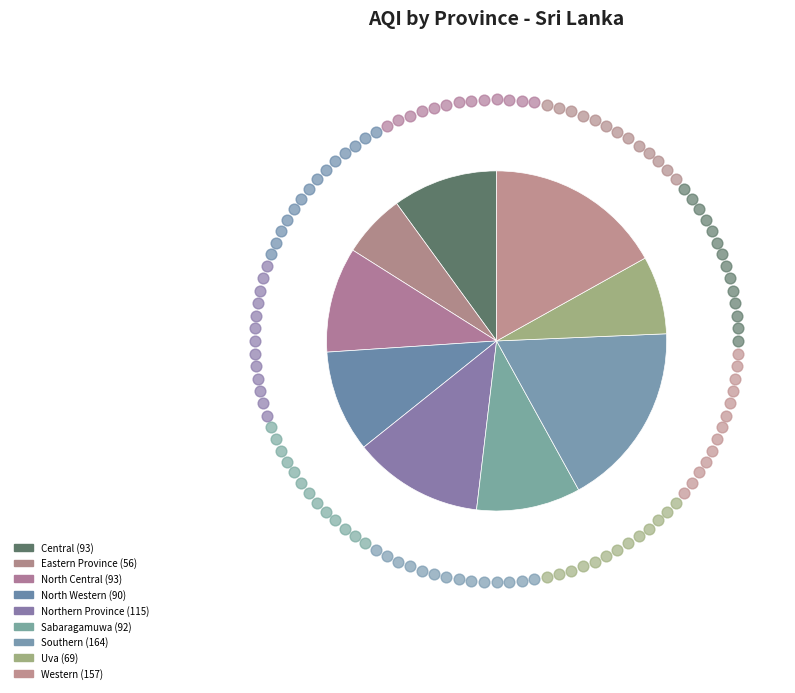

What is the total percentage of Northern Province and North Western?

22.1%